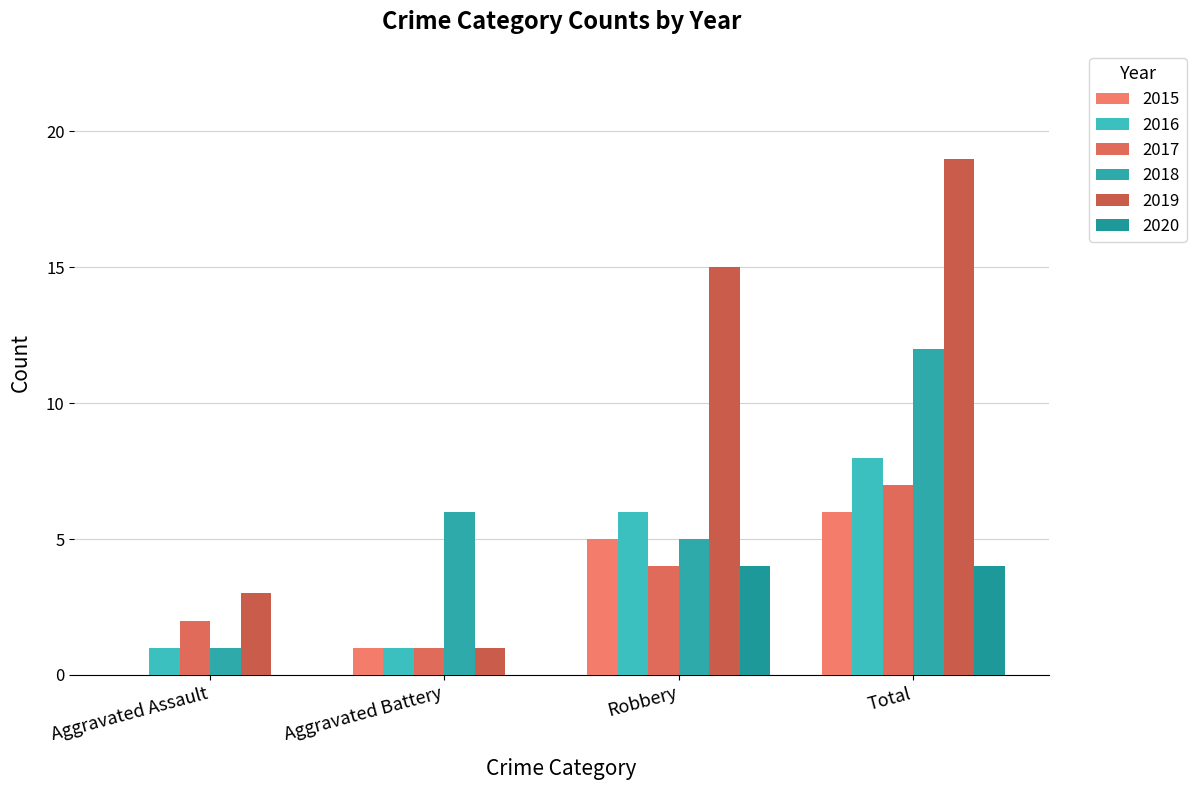

What are all the series names shown in the legend?

2015, 2016, 2017, 2018, 2019, 2020